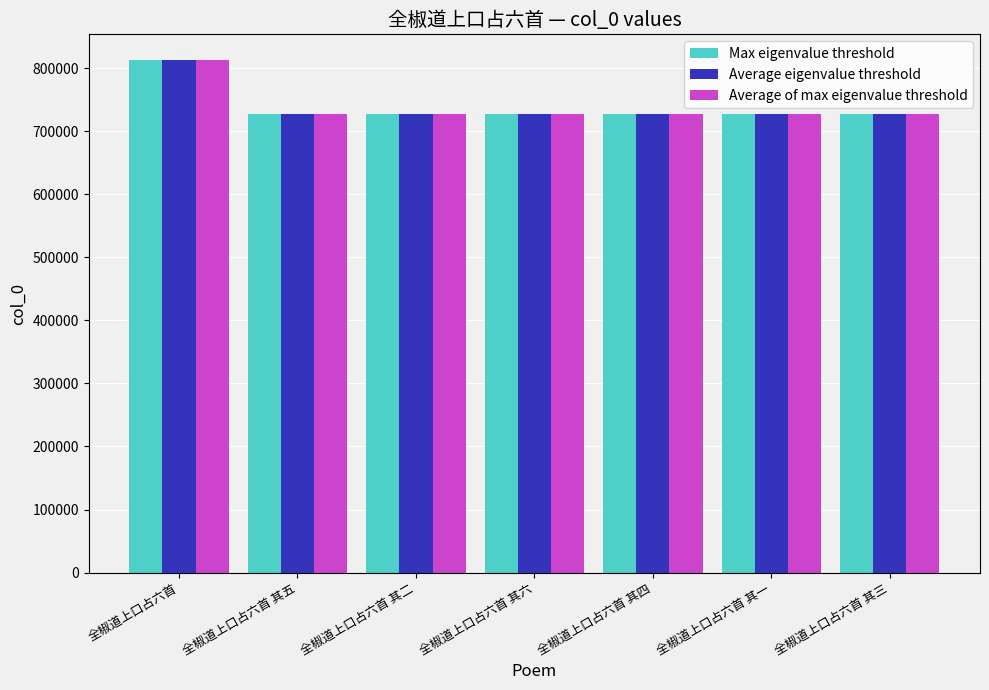

What is the label of the 2nd bar from the left?

全椒道上口占六首 其五